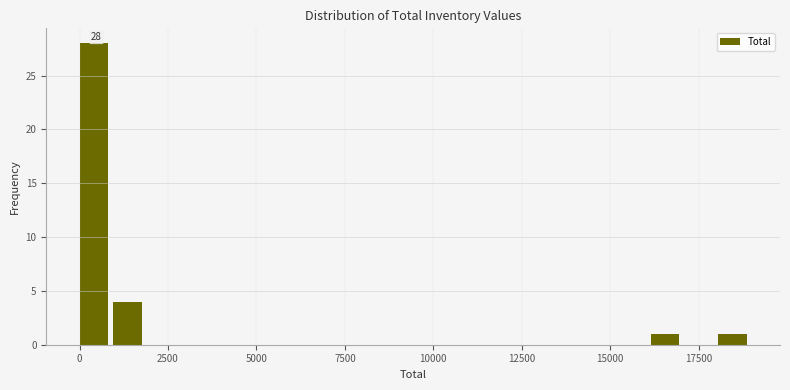

Read against the x-axis, roughly where is the centre of the tallest bar?

500